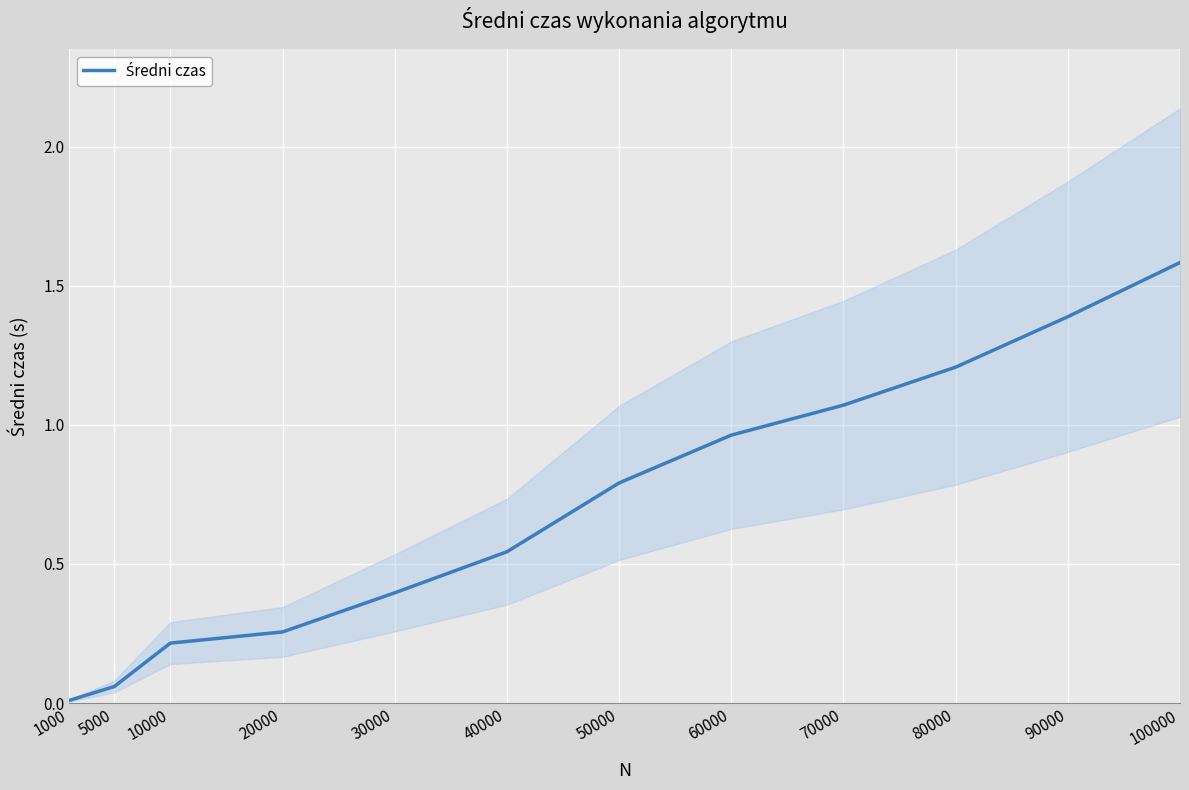

True or false: the data shows 2.2 at 90000.

False